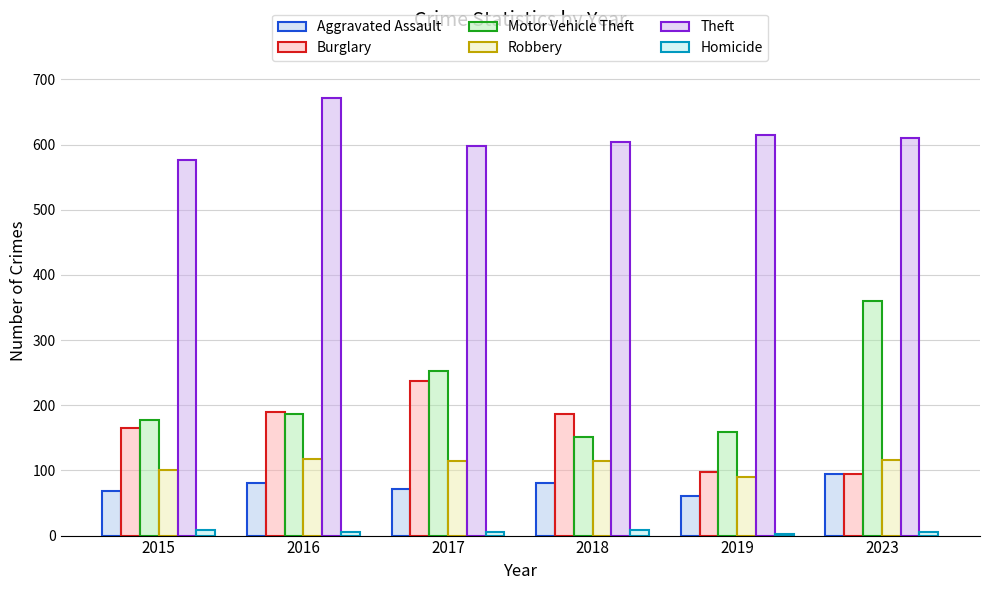

What is the difference between the Theft values at 2016 and 2015?

96